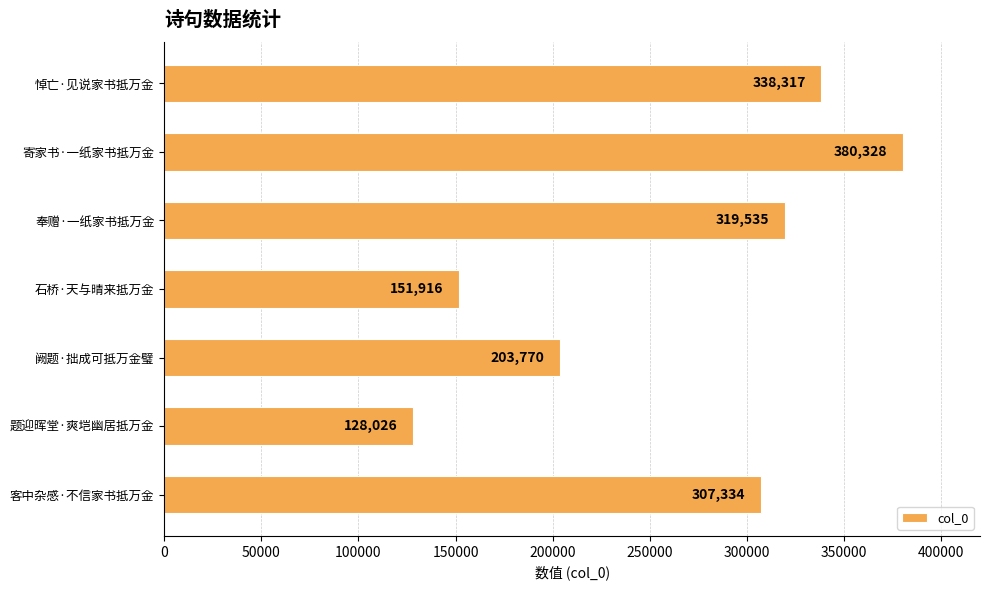

Where is the data nearest to the value 254177?

阙题·拙成可抵万金璧